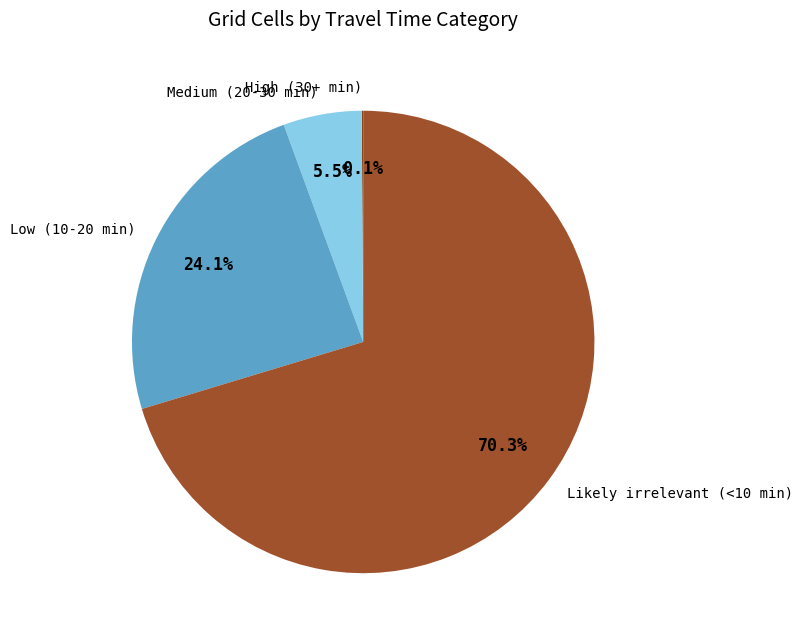

Combined, do Likely irrelevant (<10 min) and Medium (20-30 min) account for over 50%?

Yes